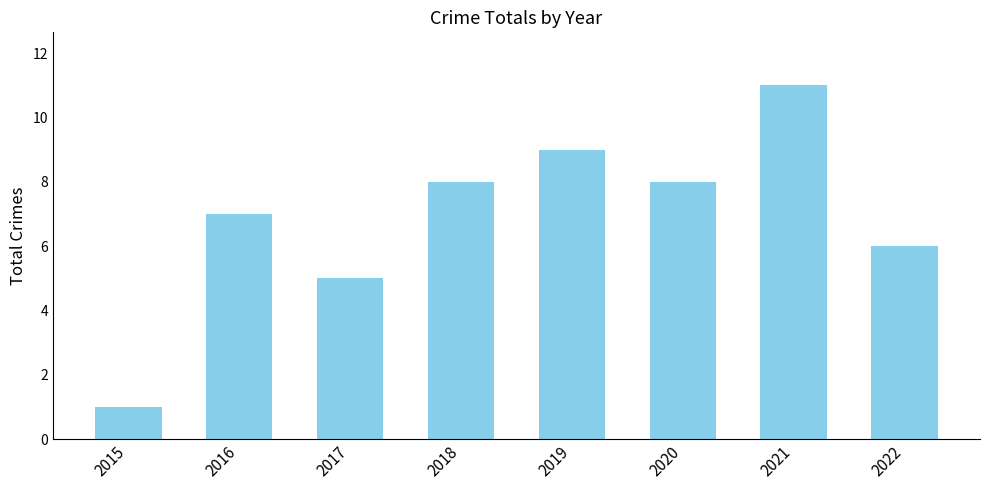

Reading left to right, list all the values displayed in this chart.

2015=1	2016=7	2017=5	2018=8	2019=9	2020=8	2021=11	2022=6